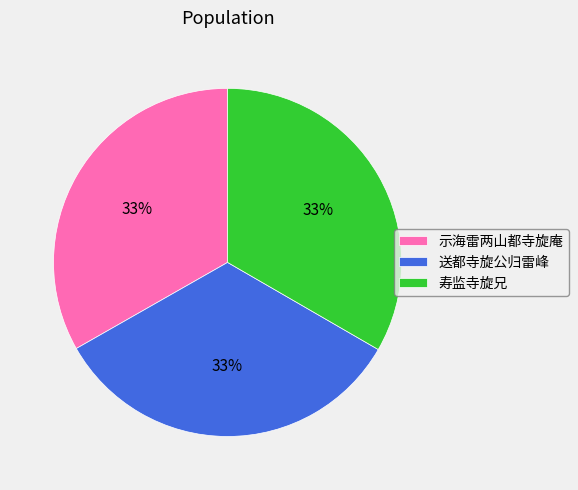

Is there any slice that represents more than half of the pie?

No